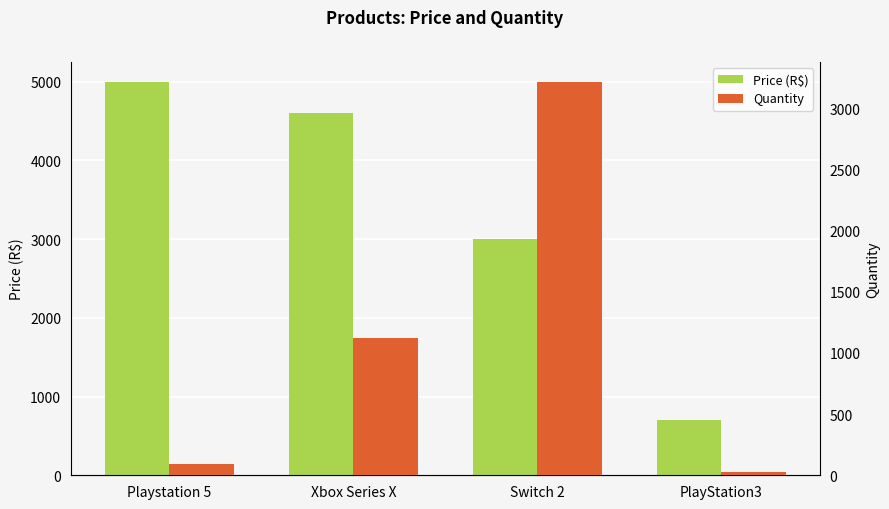

What is the highest value of the preco series?

5000.0